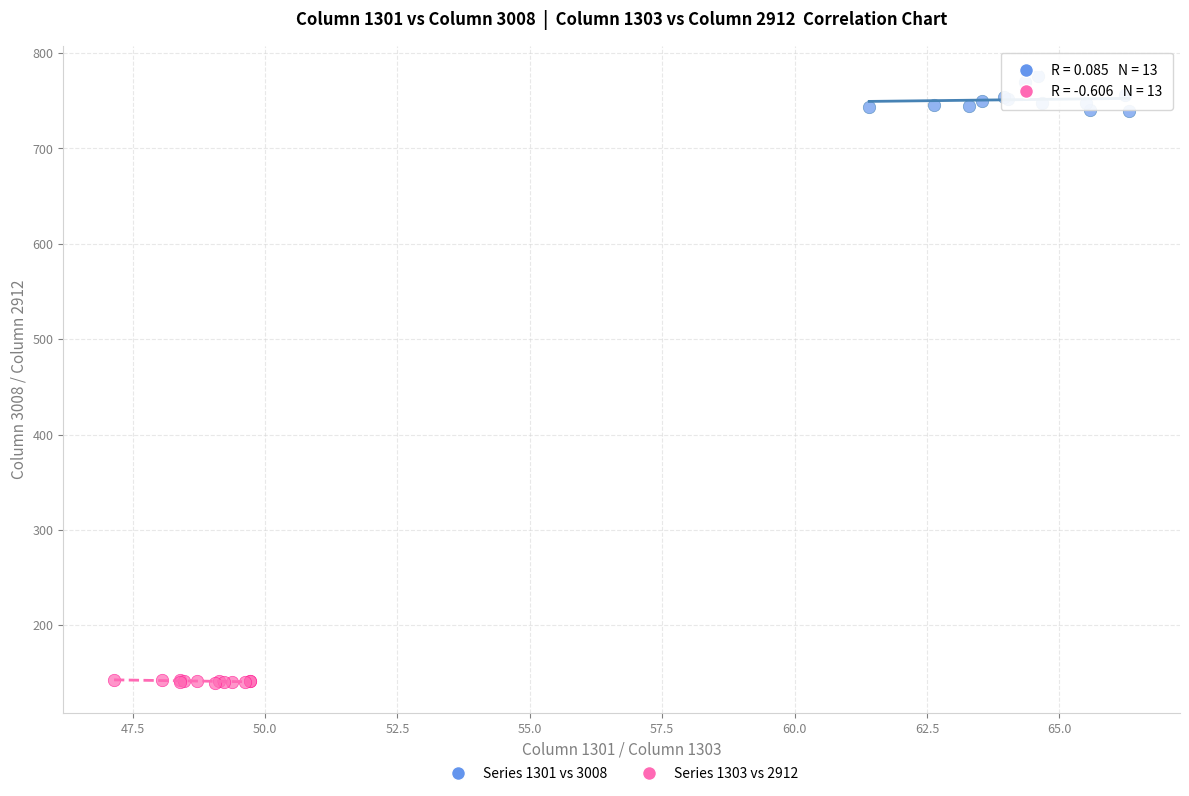

Which series has the widest spread of Y values?

Series 1301 vs 3008